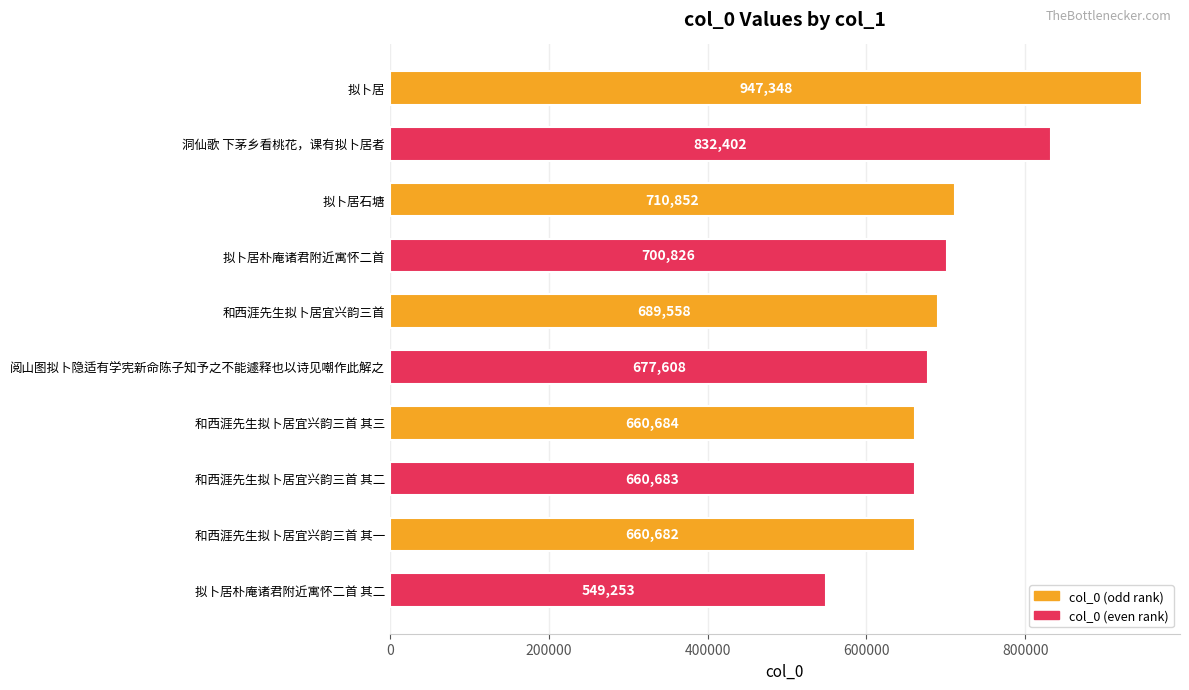

What is the change in value from 拟卜居 to 拟卜居朴庵诸君附近寓怀二首 其二?

-398095